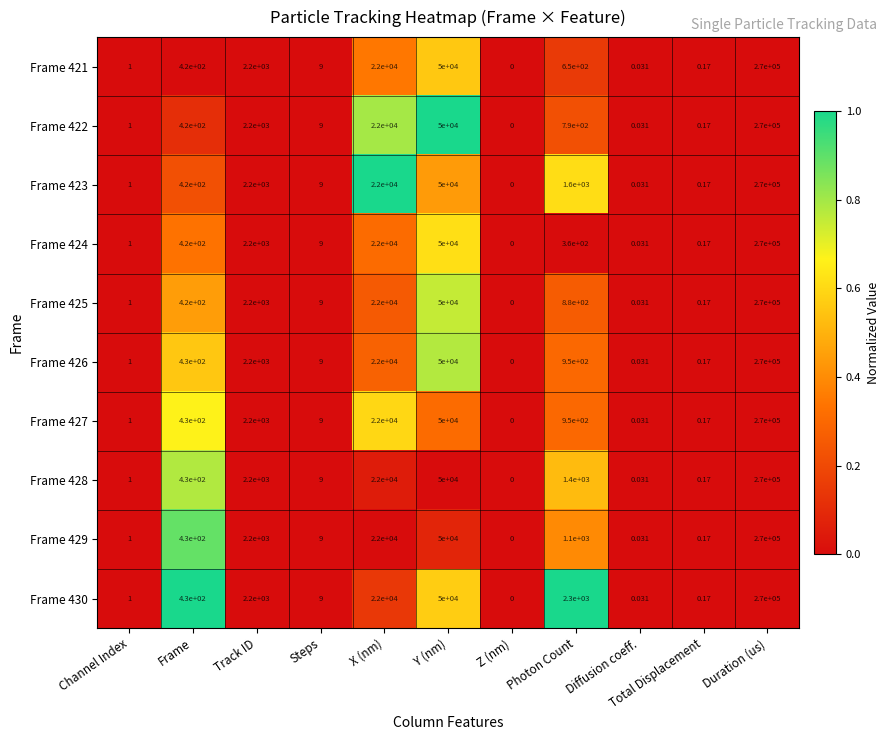

At which label is Frame 423 closest to 135000?

Y (nm)